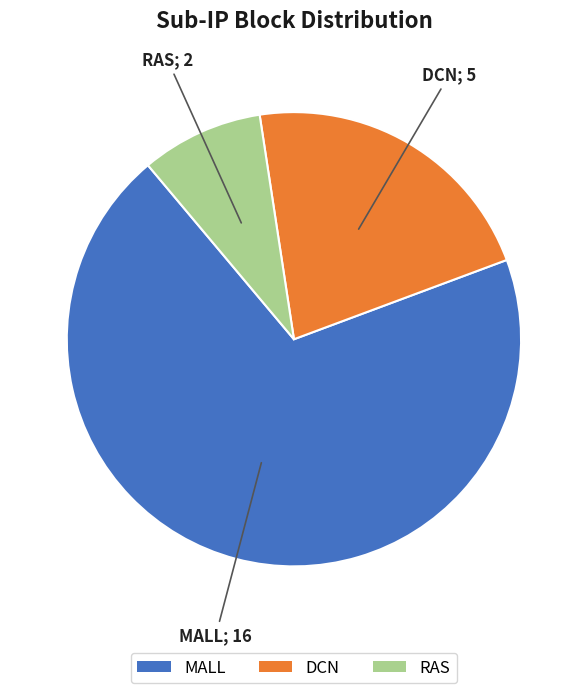

True or false: RAS accounts for 14% of the total.

False